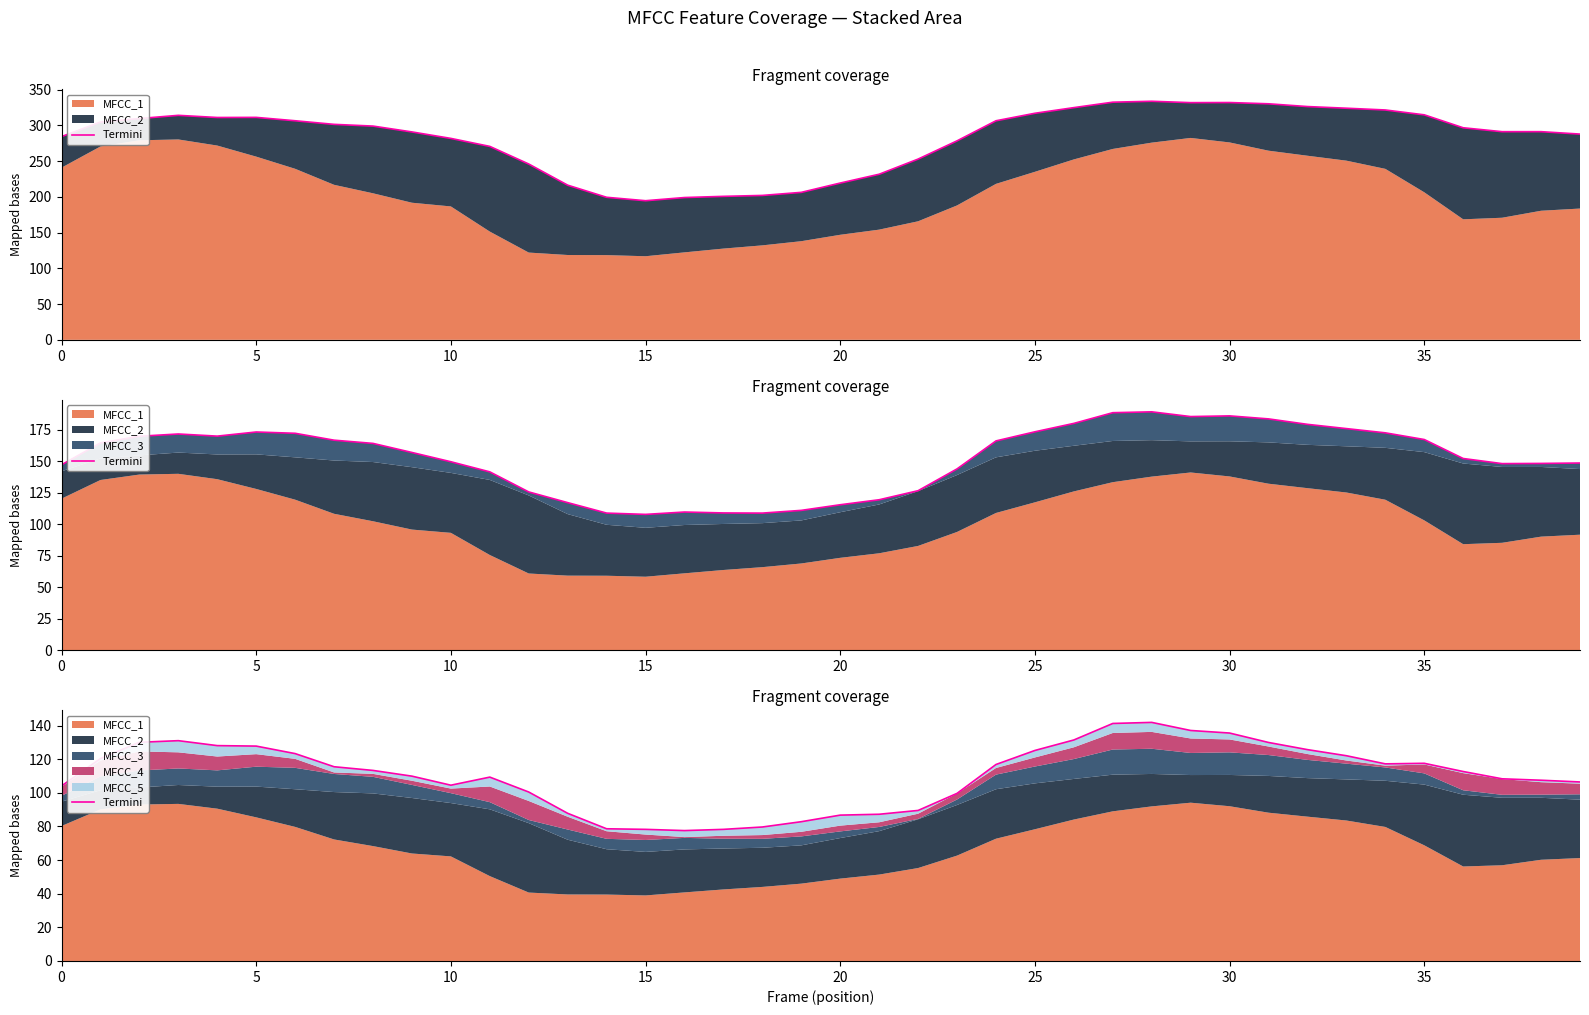

Which label corresponds to the smallest value in the chart?

16